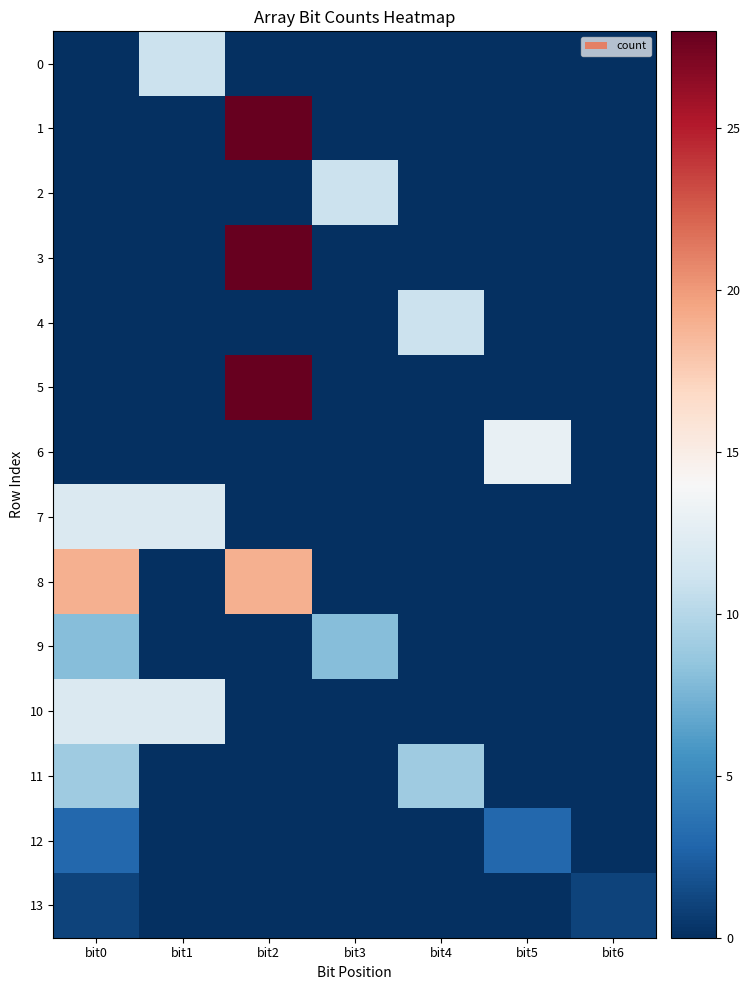

At bit3, list the series in order from largest to smallest.

2, 9, 0, 1, 3, 4, 5, 6, 7, 8, 10, 11, 12, 13